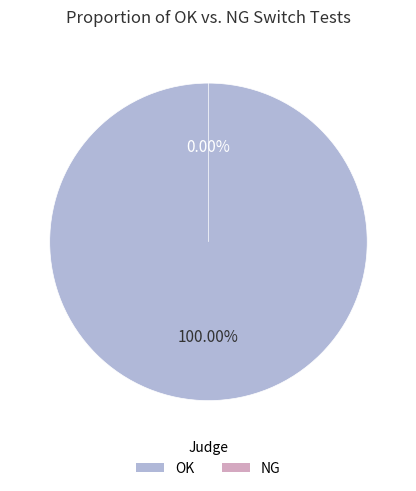

Rank the categories by value from lowest to highest.

NG, OK